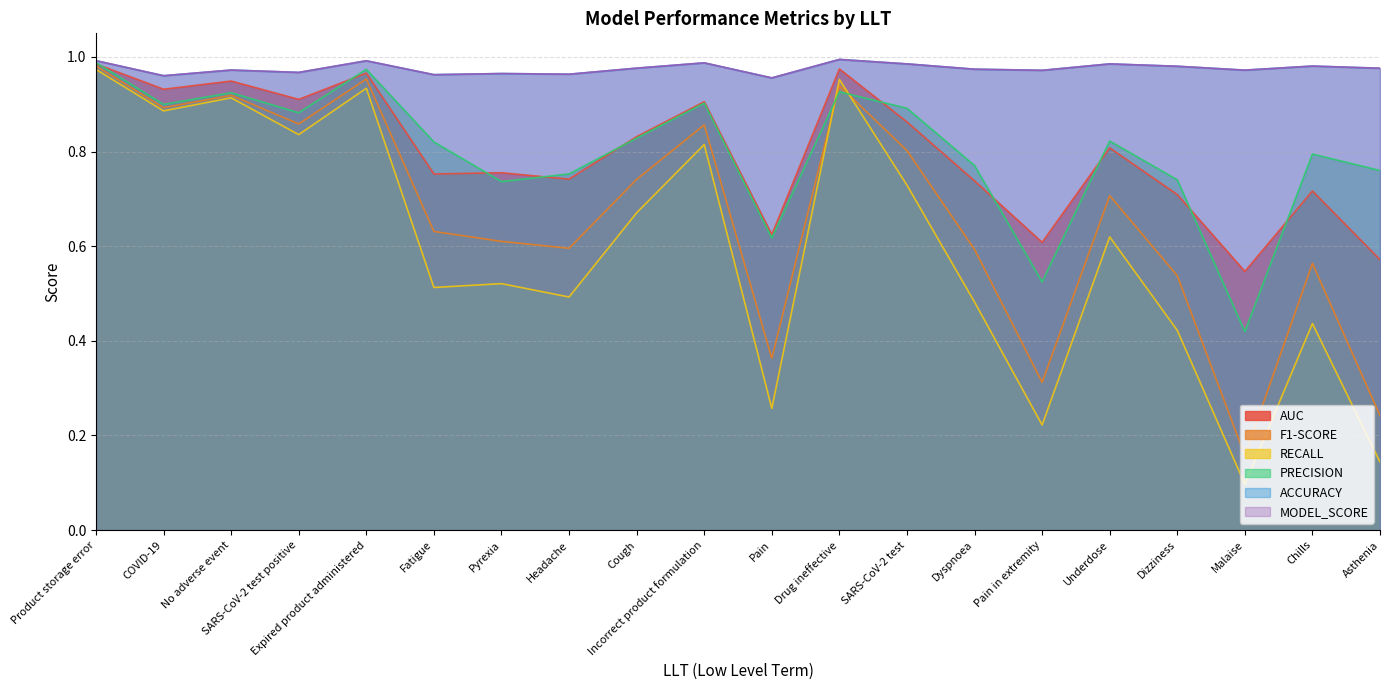

Reading right to left, what are all the values shown in this chart?

AUC: Asthenia=0.6	Chills=0.7	Malaise=0.5	Dizziness=0.7	Underdose=0.8	Pain in extremity=0.6	Dyspnoea=0.7	SARS-CoV-2 test=0.9	Drug ineffective=1.0	Pain=0.6	Incorrect product formulation=0.9	Cough=0.8	Headache=0.7	Pyrexia=0.8	Fatigue=0.8	Expired product administered=1.0	SARS-CoV-2 test positive=0.9	No adverse event=0.9	COVID-19=0.9	Product storage error=1.0
F1-SCORE: Asthenia=0.2	Chills=0.6	Malaise=0.2	Dizziness=0.5	Underdose=0.7	Pain in extremity=0.3	Dyspnoea=0.6	SARS-CoV-2 test=0.8	Drug ineffective=0.9	Pain=0.4	Incorrect product formulation=0.9	Cough=0.7	Headache=0.6	Pyrexia=0.6	Fatigue=0.6	Expired product administered=1.0	SARS-CoV-2 test positive=0.9	No adverse event=0.9	COVID-19=0.9	Product storage error=1.0
RECALL: Asthenia=0.1	Chills=0.4	Malaise=0.1	Dizziness=0.4	Underdose=0.6	Pain in extremity=0.2	Dyspnoea=0.5	SARS-CoV-2 test=0.7	Drug ineffective=1.0	Pain=0.3	Incorrect product formulation=0.8	Cough=0.7	Headache=0.5	Pyrexia=0.5	Fatigue=0.5	Expired product administered=0.9	SARS-CoV-2 test positive=0.8	No adverse event=0.9	COVID-19=0.9	Product storage error=1.0
PRECISION: Asthenia=0.8	Chills=0.8	Malaise=0.4	Dizziness=0.7	Underdose=0.8	Pain in extremity=0.5	Dyspnoea=0.8	SARS-CoV-2 test=0.9	Drug ineffective=0.9	Pain=0.6	Incorrect product formulation=0.9	Cough=0.8	Headache=0.8	Pyrexia=0.7	Fatigue=0.8	Expired product administered=1.0	SARS-CoV-2 test positive=0.9	No adverse event=0.9	COVID-19=0.9	Product storage error=1.0
ACCURACY: Asthenia=1.0	Chills=1.0	Malaise=1.0	Dizziness=1.0	Underdose=1.0	Pain in extremity=1.0	Dyspnoea=1.0	SARS-CoV-2 test=1.0	Drug ineffective=1.0	Pain=1.0	Incorrect product formulation=1.0	Cough=1.0	Headache=1.0	Pyrexia=1.0	Fatigue=1.0	Expired product administered=1.0	SARS-CoV-2 test positive=1.0	No adverse event=1.0	COVID-19=1.0	Product storage error=1.0
MODEL_SCORE: Asthenia=1.0	Chills=1.0	Malaise=1.0	Dizziness=1.0	Underdose=1.0	Pain in extremity=1.0	Dyspnoea=1.0	SARS-CoV-2 test=1.0	Drug ineffective=1.0	Pain=1.0	Incorrect product formulation=1.0	Cough=1.0	Headache=1.0	Pyrexia=1.0	Fatigue=1.0	Expired product administered=1.0	SARS-CoV-2 test positive=1.0	No adverse event=1.0	COVID-19=1.0	Product storage error=1.0